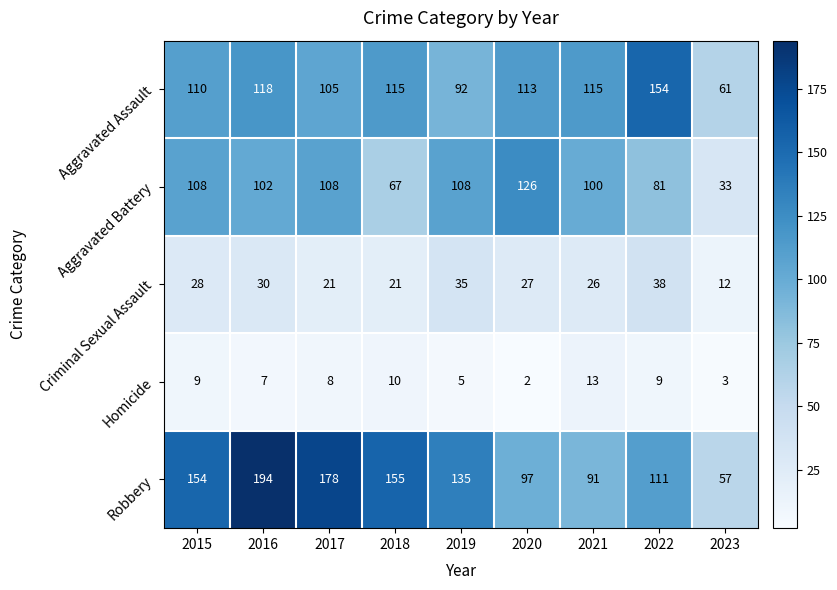

Which series changed the most between 2016 and 2017?

Robbery